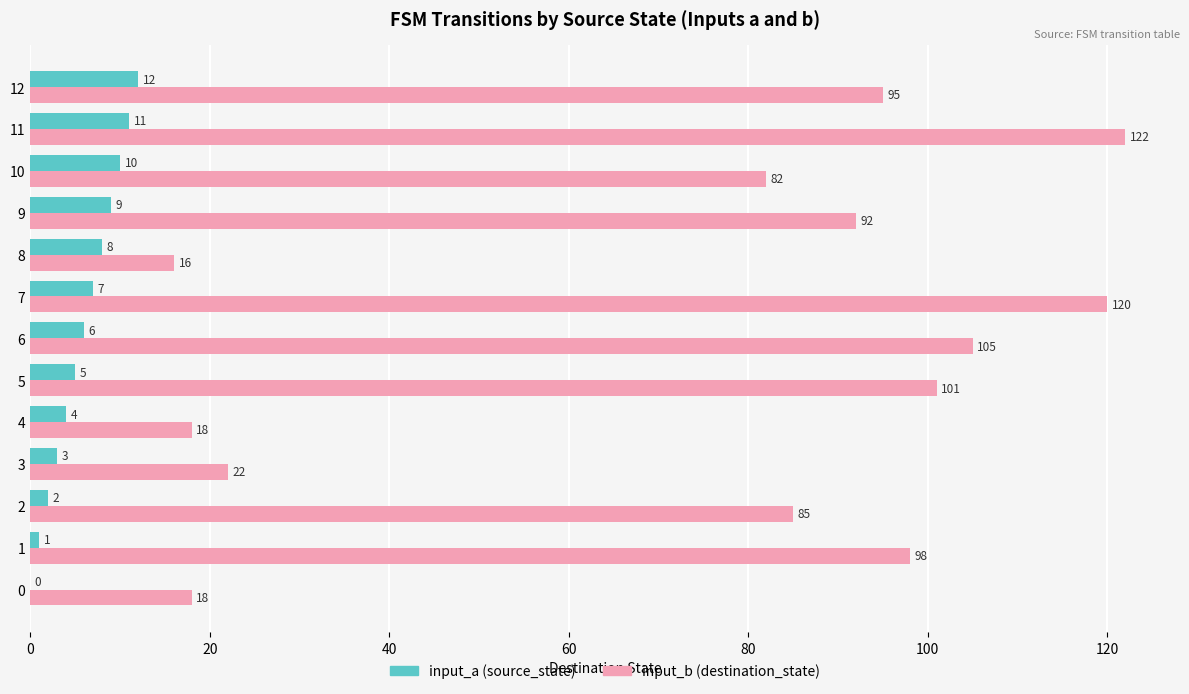

Which series changed the most between 1 and 4?

input_b (destination_state)